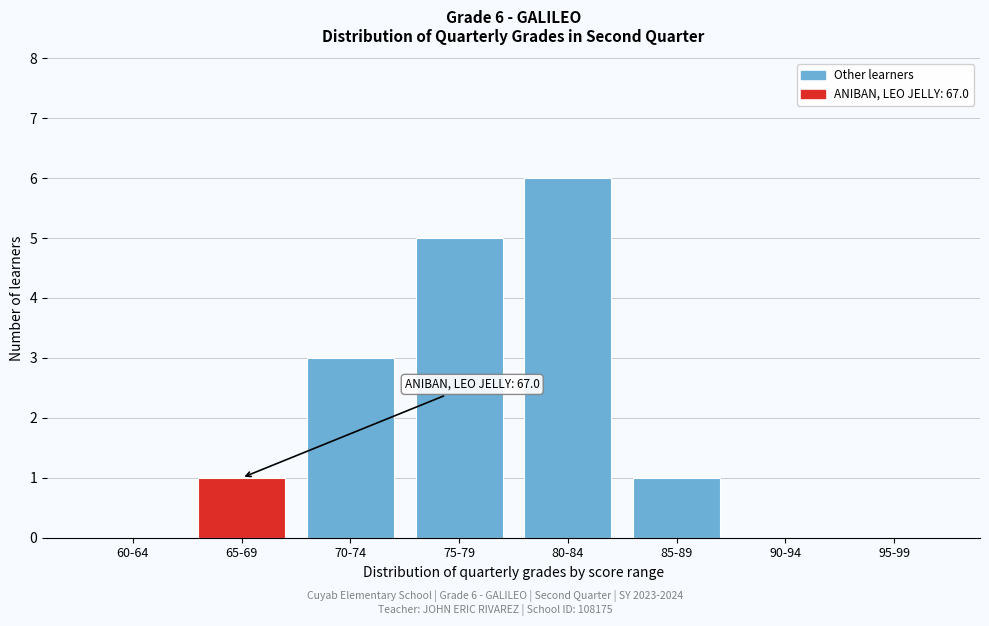

Reading left to right, what are all the values shown in this chart?

60-64=0	65-69=1	70-74=3	75-79=5	80-84=6	85-89=1	90-94=0	95-99=0